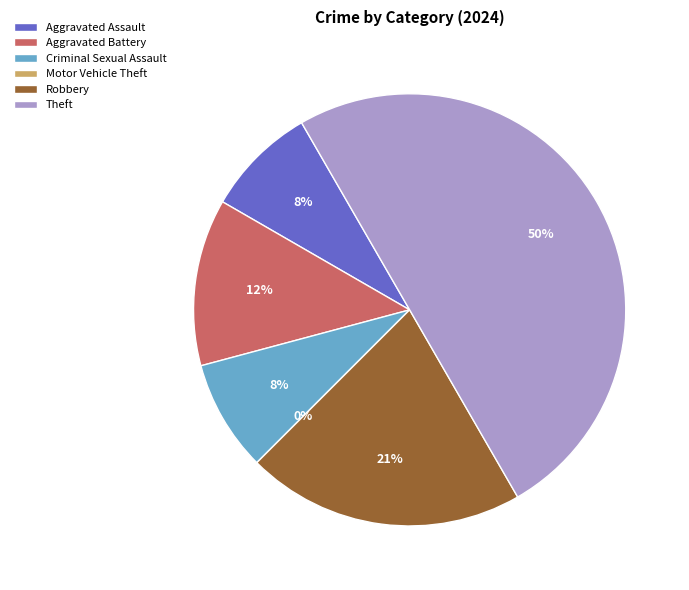

What percentage do Aggravated Battery and Robbery together represent?

33.3%